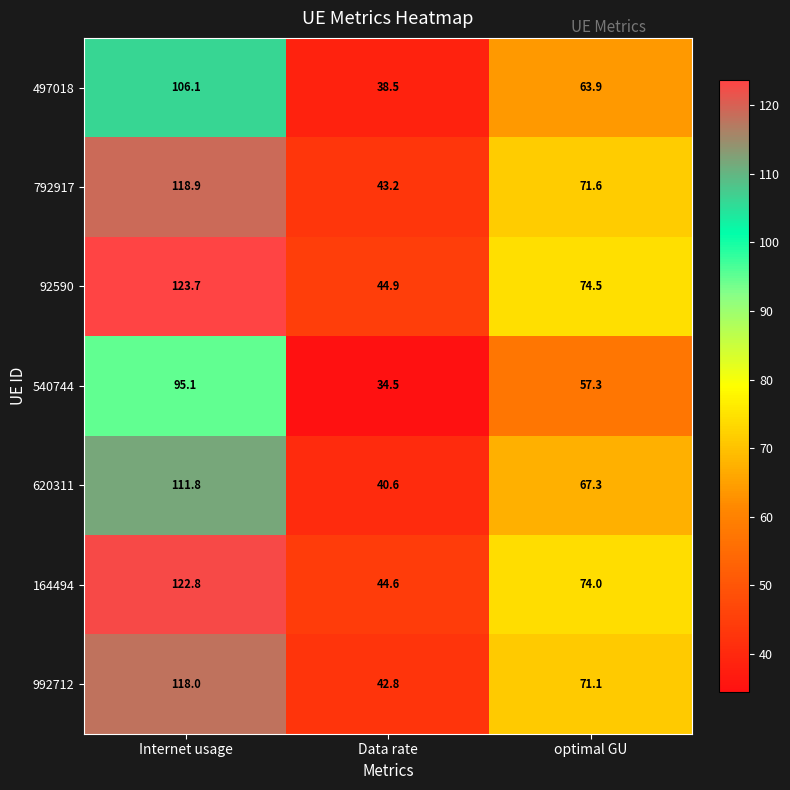

How many data points in 992712 are above 71?

2